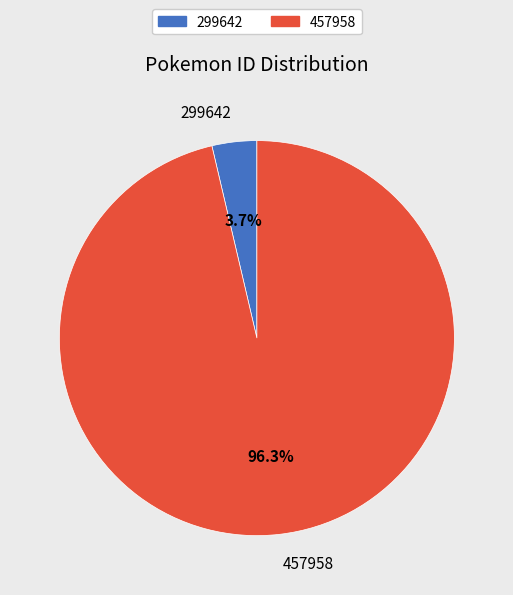

Which slice is the largest?

457958